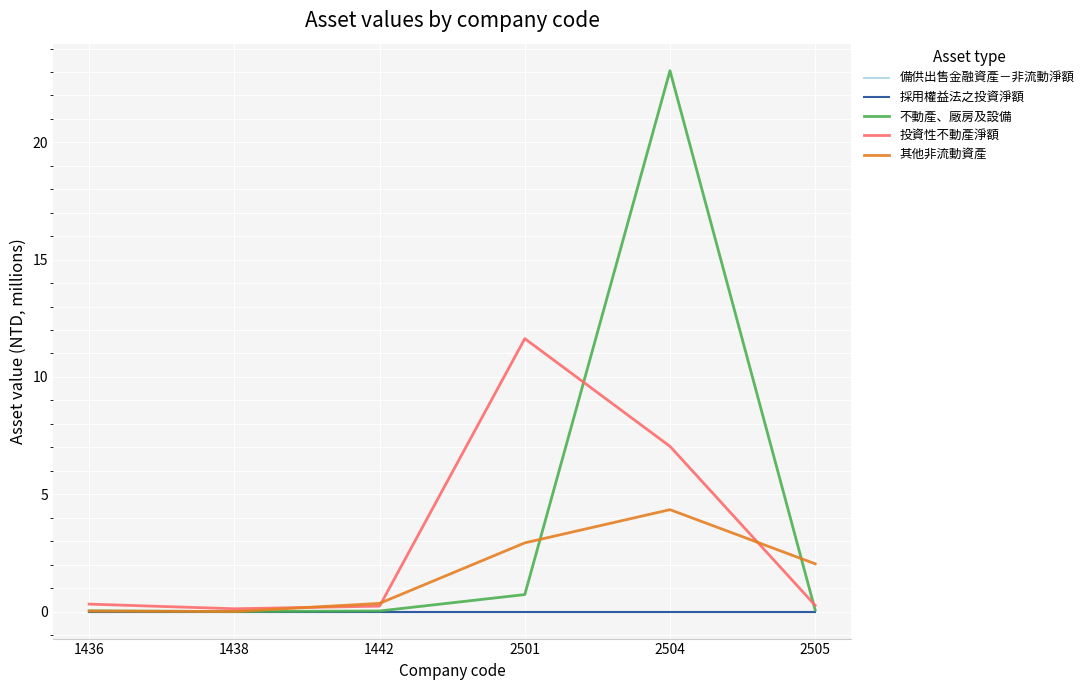

At which category is the sum across all series the highest?

2504